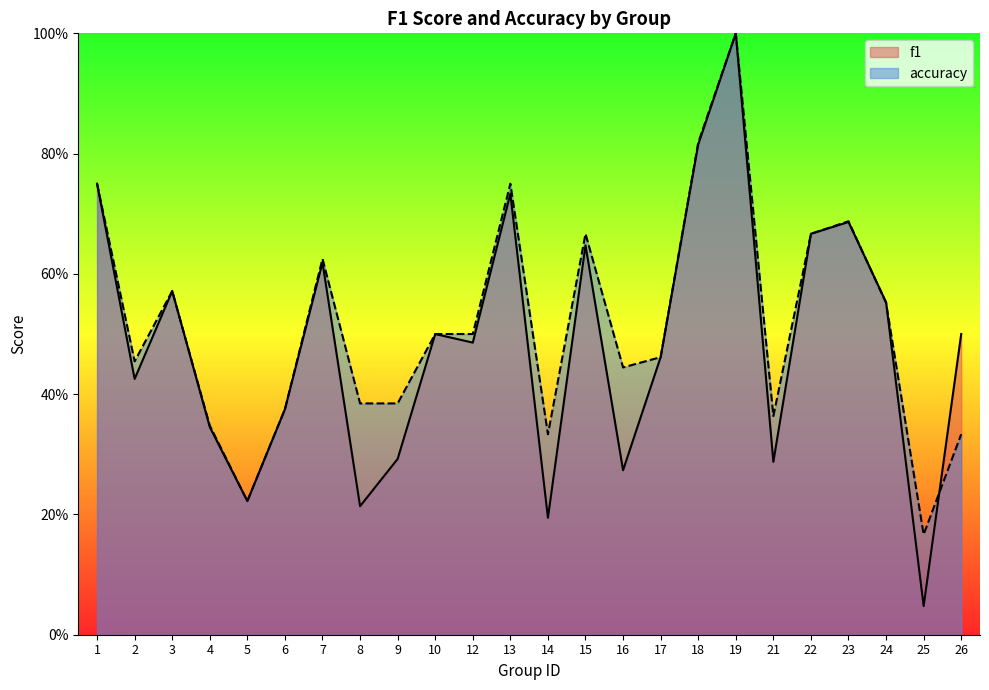

What is the difference between the highest and lowest values at 26?

0.2